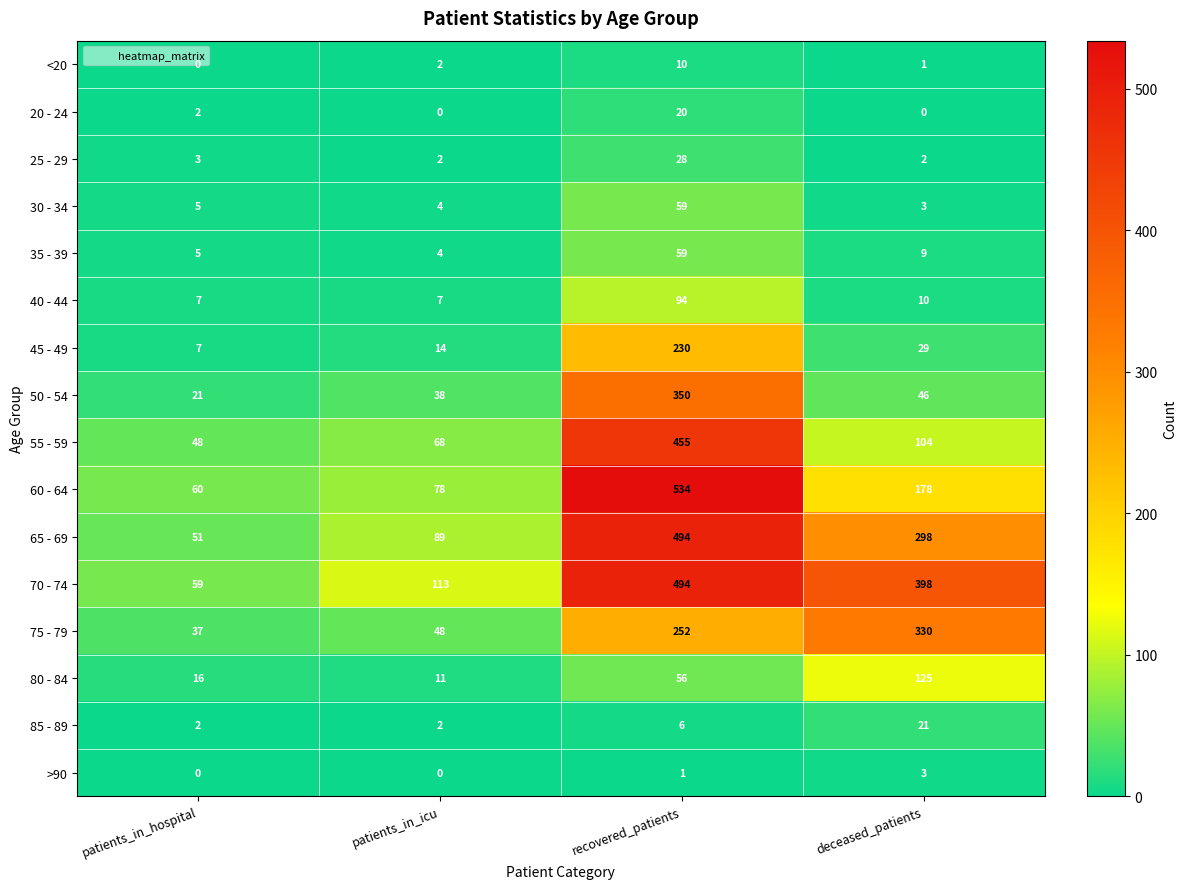

How many data points does each series have?

4